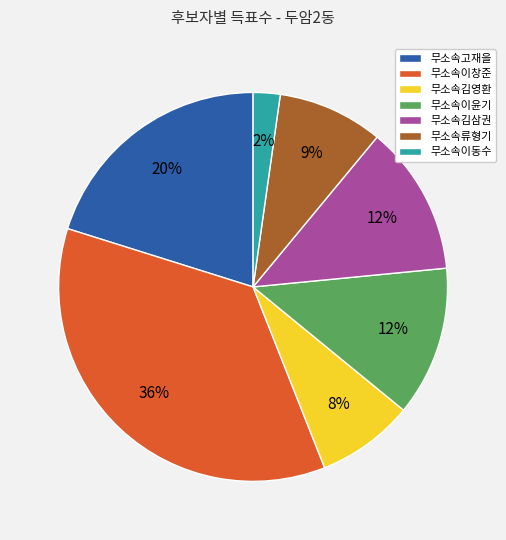

Which category has the smallest portion of the pie?

무소속이동수